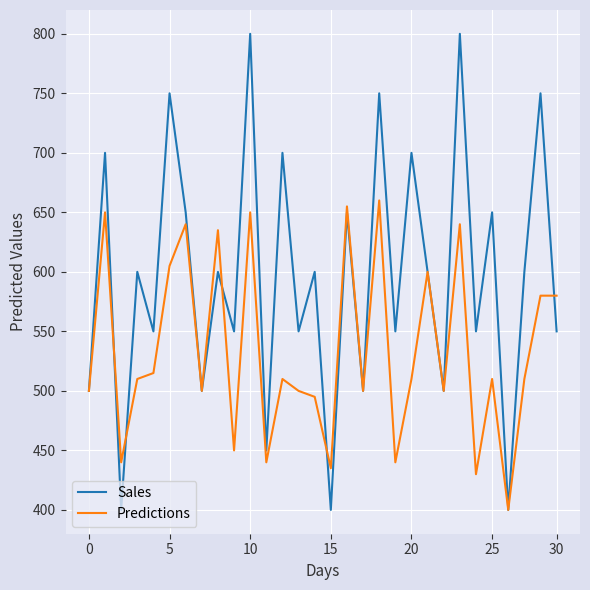

How many lines are shown in the chart?

2